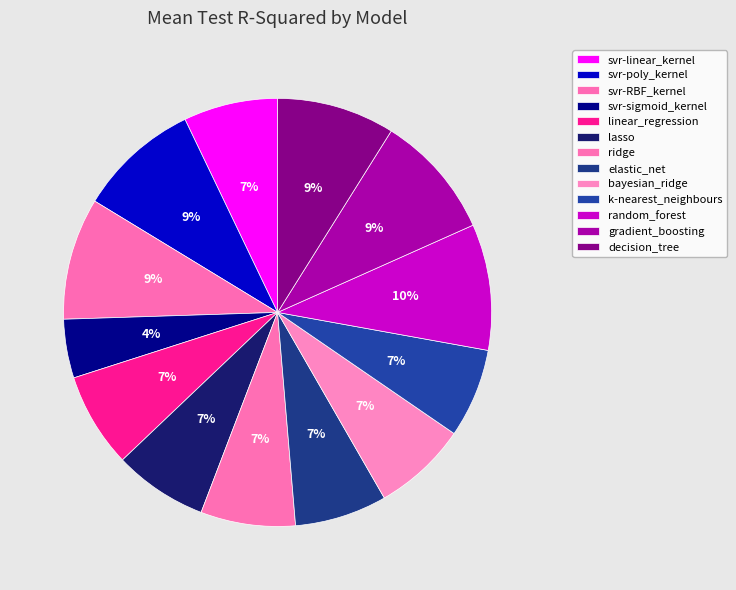

Rank the categories by value from highest to lowest.

random_forest, gradient_boosting, svr-RBF_kernel, svr-poly_kernel, decision_tree, ridge, linear_regression, bayesian_ridge, svr-linear_kernel, lasso, elastic_net, k-nearest_neighbours, svr-sigmoid_kernel